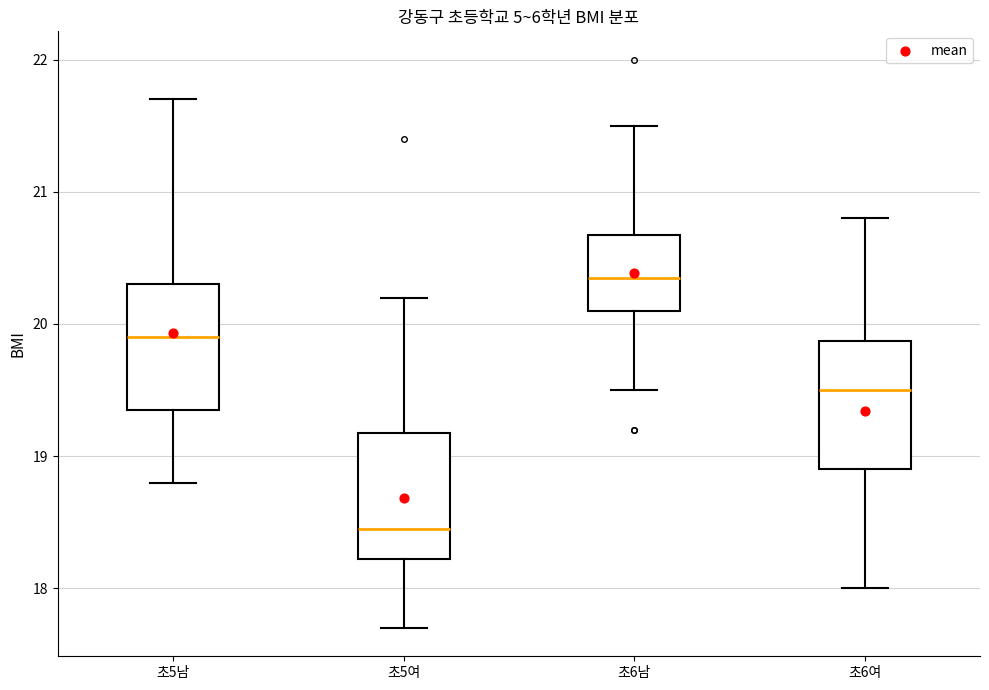

Reading left to right, read every box against the y-axis: the position of its median line, the range the box covers, and the ends of its whiskers. The values are not printed on the chart, so give them approximately, as read against the axis.

초5남: median 19.9, box 19.4 to 20.3, whiskers 18.8 to 21.7
초5여: median 18.5, box 18.2 to 19.2, whiskers 17.7 to 20.2
초6남: median 20.4, box 20.1 to 20.7, whiskers 19.5 to 21.5
초6여: median 19.5, box 18.9 to 19.9, whiskers 18.0 to 20.8